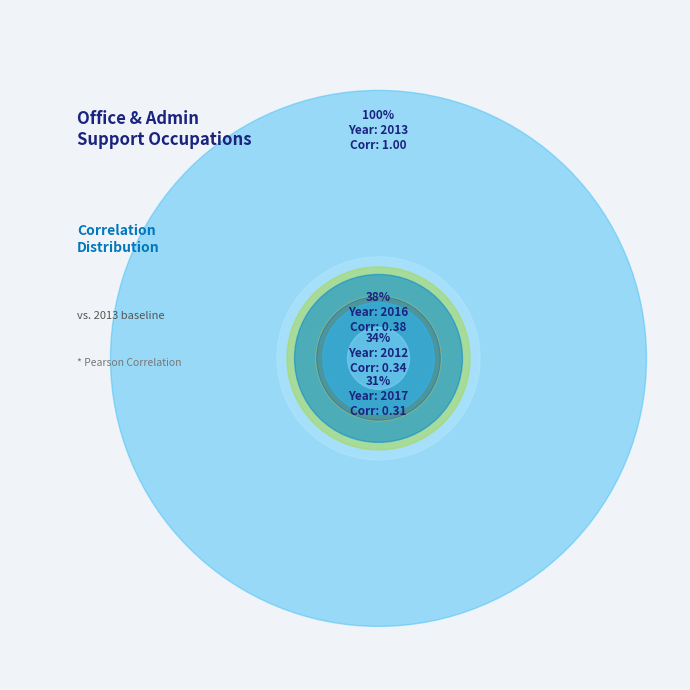

To the nearest percent, what percentage of the pie is 2011?

8%